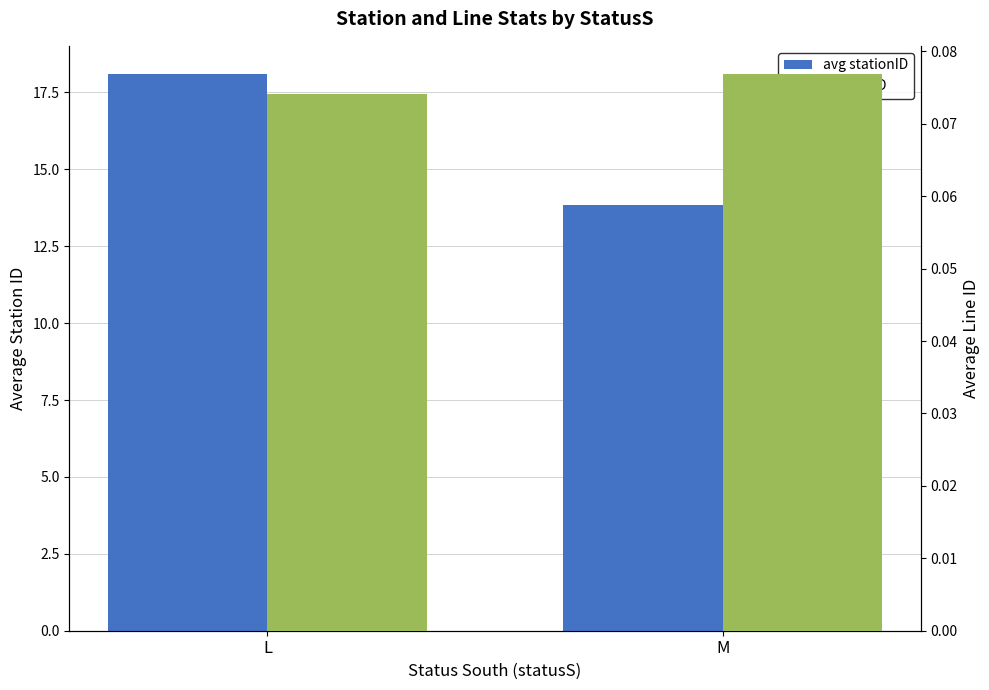

What is the average value of the avg lineID series?

0.1